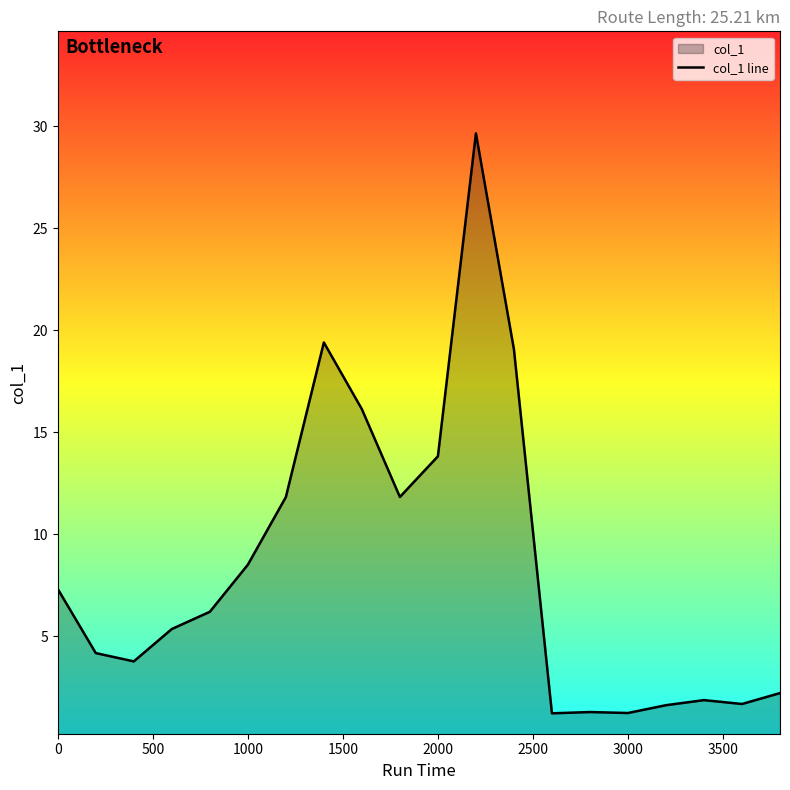

Is it true that the value at 1000 is 8.5?

True